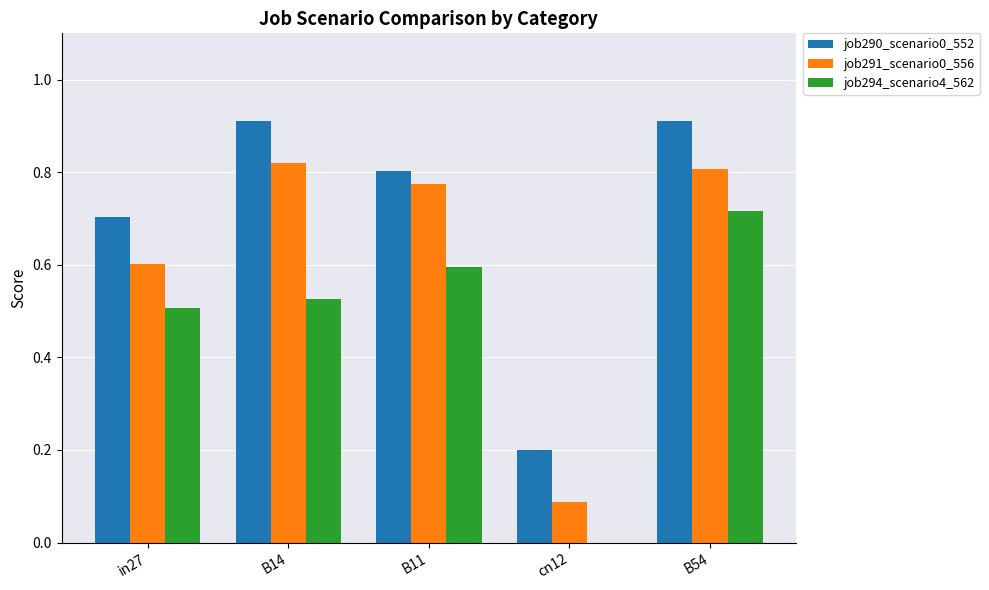

What is the maximum value shown in the chart?

0.9